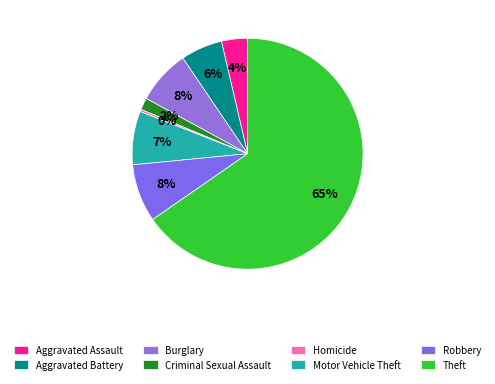

To the nearest percent, what is the combined percentage of Burglary and Robbery?

16%